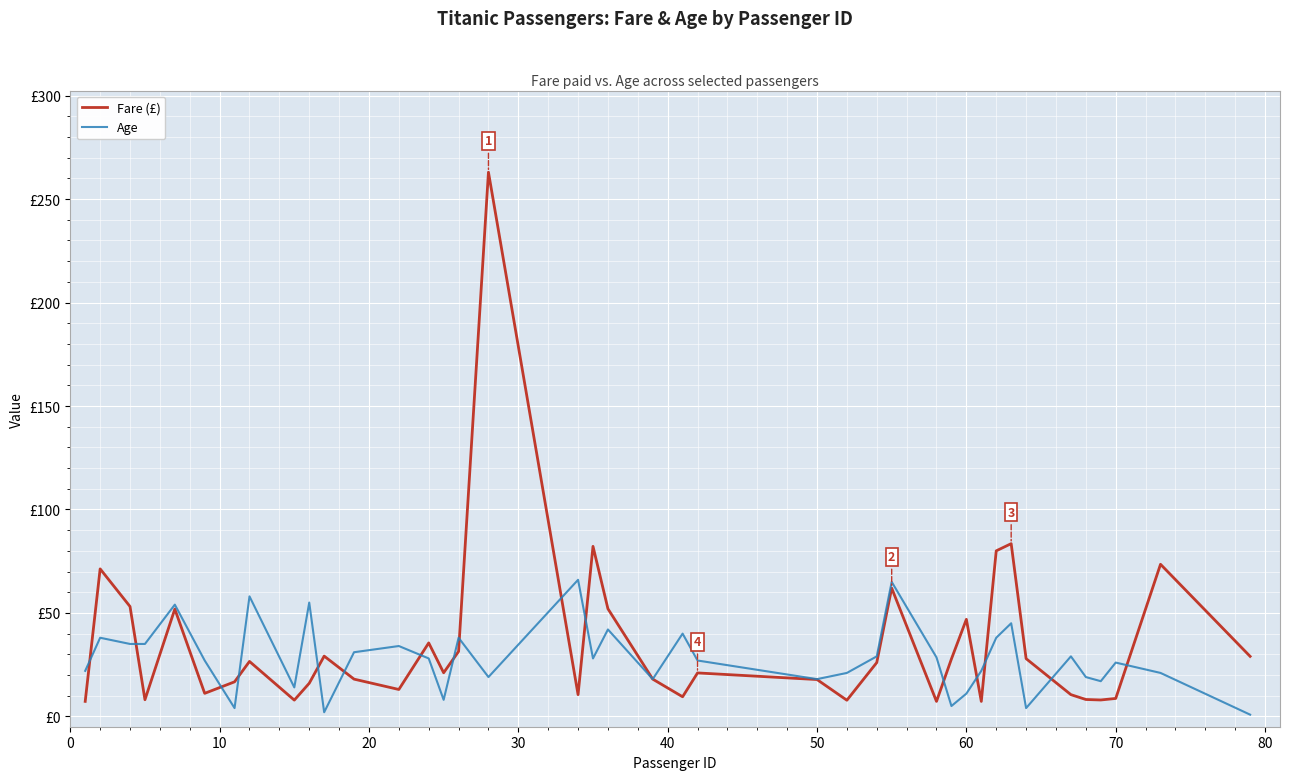

How many times do Fare (£) and Age cross each other?

16